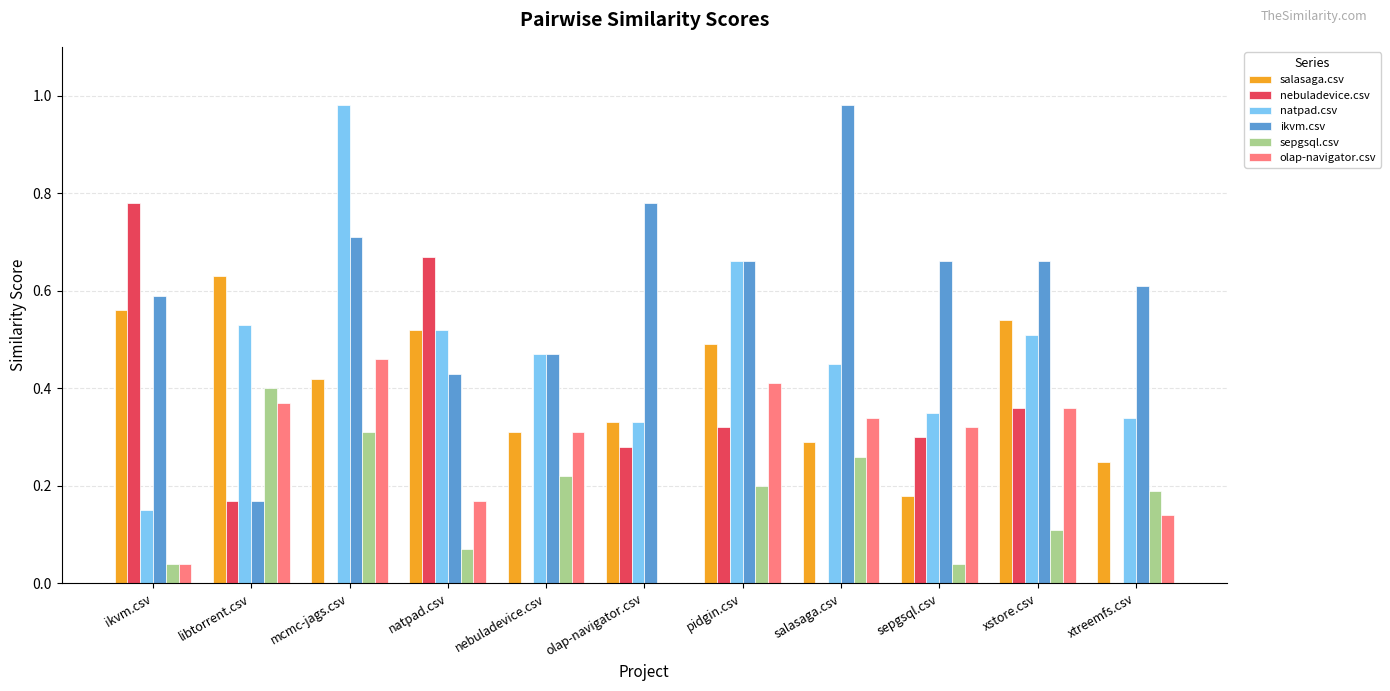

True or false: nebuladevice.csv has a value of 0.3 at libtorrent.csv.

False